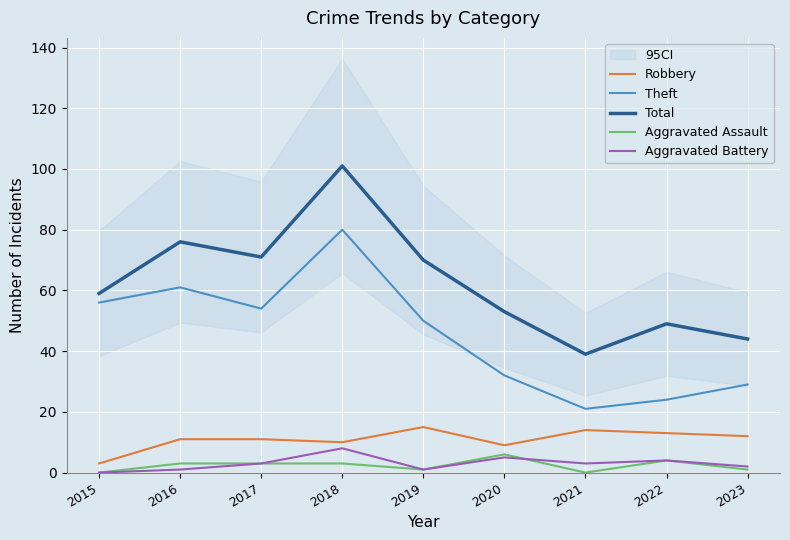

At which category does Theft reach its first local peak?

2016